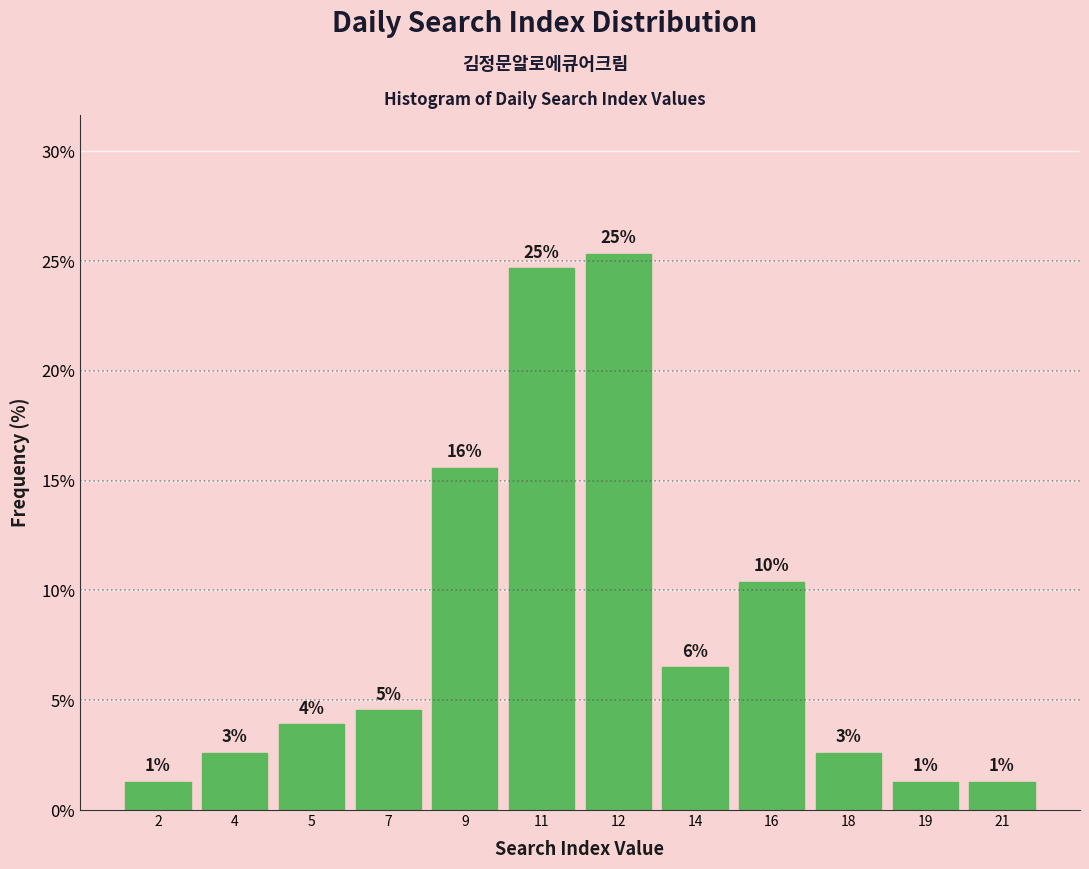

How many bars are there in total?

12